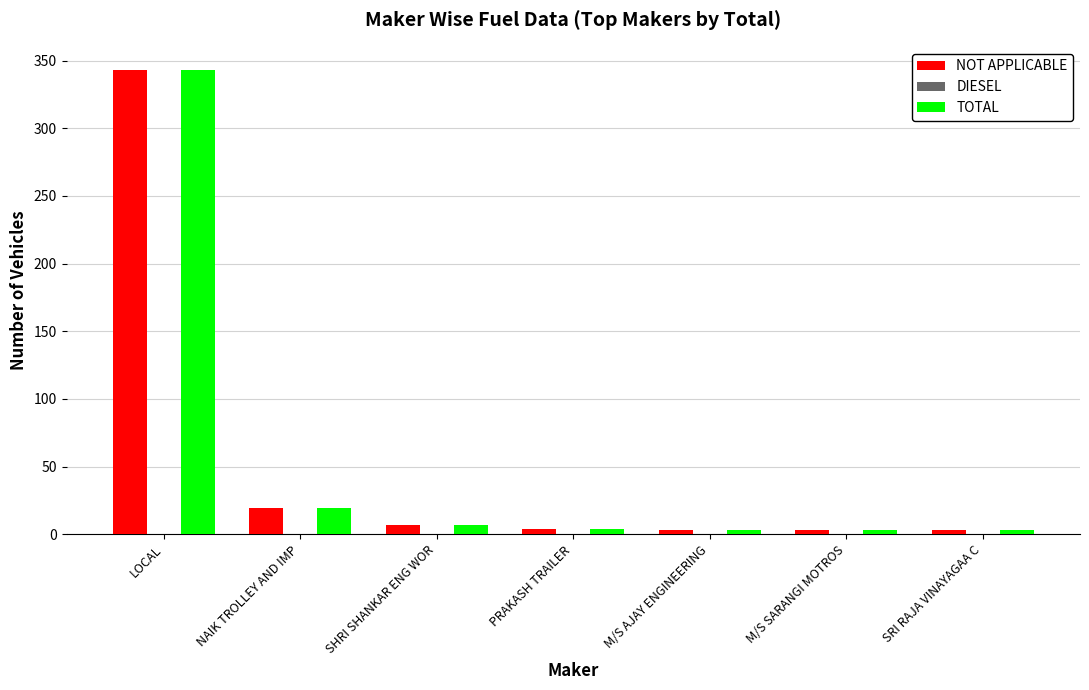

At how many categories does at least one series exceed 94?

1